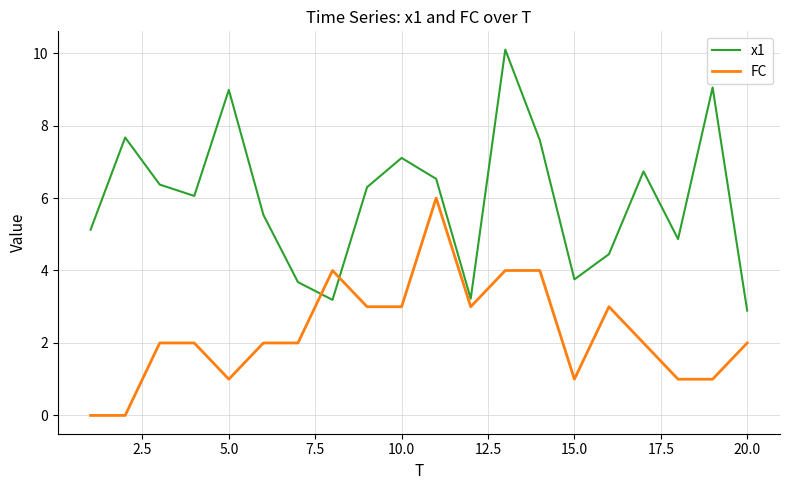

Which series has the largest total across all categories?

x1